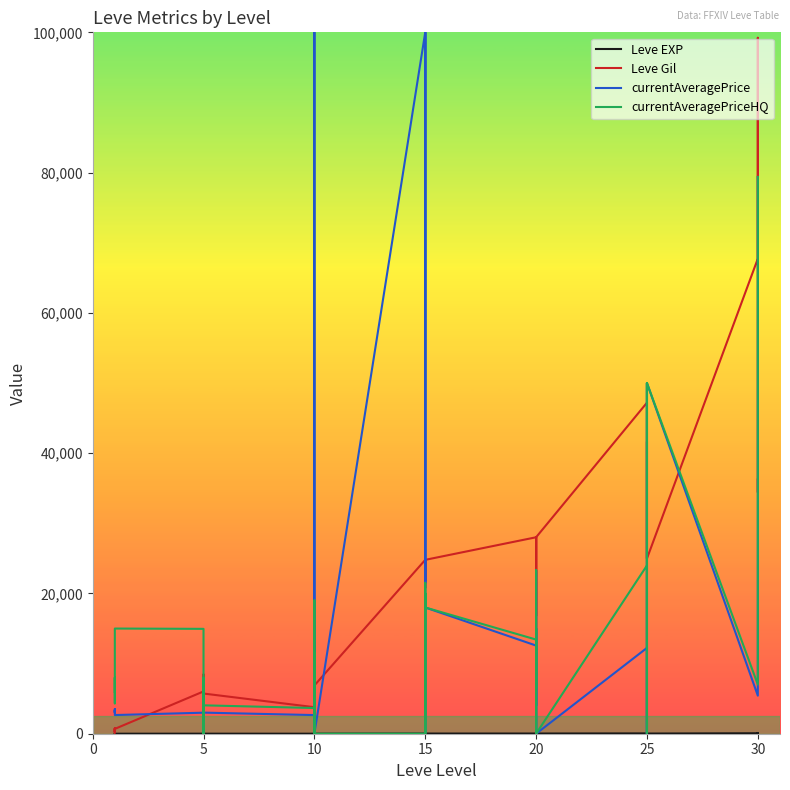

What is the label of the 38th point from the right?

10